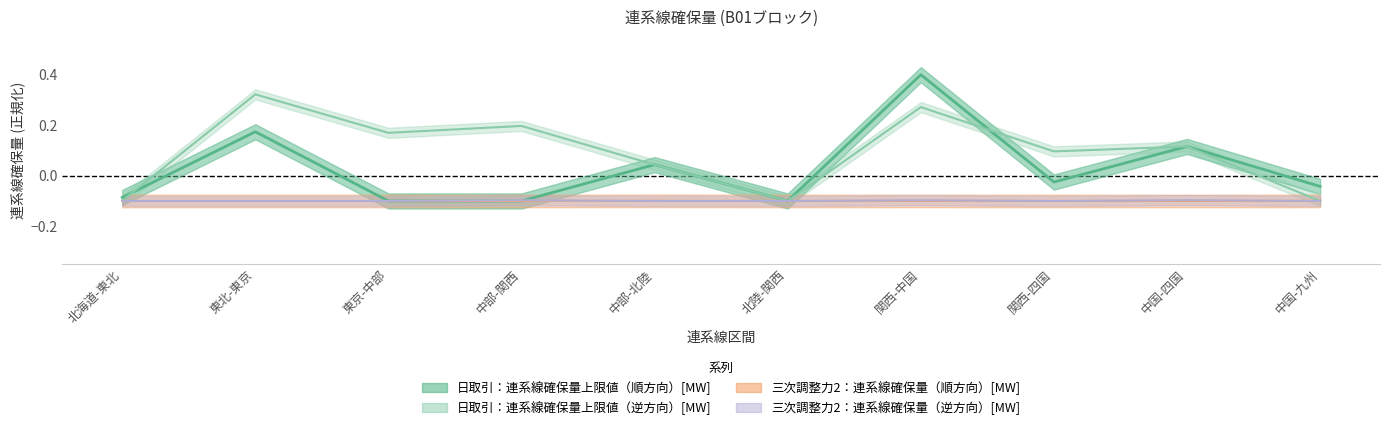

Reading left to right, list all the values displayed in this chart.

日取引：連系線確保量上限値（順方向）[MW]: 北海道-東北=-0.1	東北-東京=0.2	東京-中部=-0.1	中部-関西=-0.1	中部-北陸=0.0	北陸-関西=-0.1	関西-中国=0.4	関西-四国=-0.0	中国-四国=0.1	中国-九州=-0.0
日取引：連系線確保量上限値（逆方向）[MW]: 北海道-東北=-0.1	東北-東京=0.3	東京-中部=0.2	中部-関西=0.2	中部-北陸=0.0	北陸-関西=-0.1	関西-中国=0.3	関西-四国=0.1	中国-四国=0.1	中国-九州=-0.1
三次調整力2：連系線確保量（順方向）[MW]: 北海道-東北=-0.1	東北-東京=-0.1	東京-中部=-0.1	中部-関西=-0.1	中部-北陸=-0.1	北陸-関西=-0.1	関西-中国=-0.1	関西-四国=-0.1	中国-四国=-0.1	中国-九州=-0.1
三次調整力2：連系線確保量（逆方向）[MW]: 北海道-東北=-0.1	東北-東京=-0.1	東京-中部=-0.1	中部-関西=-0.1	中部-北陸=-0.1	北陸-関西=-0.1	関西-中国=-0.1	関西-四国=-0.1	中国-四国=-0.1	中国-九州=-0.1